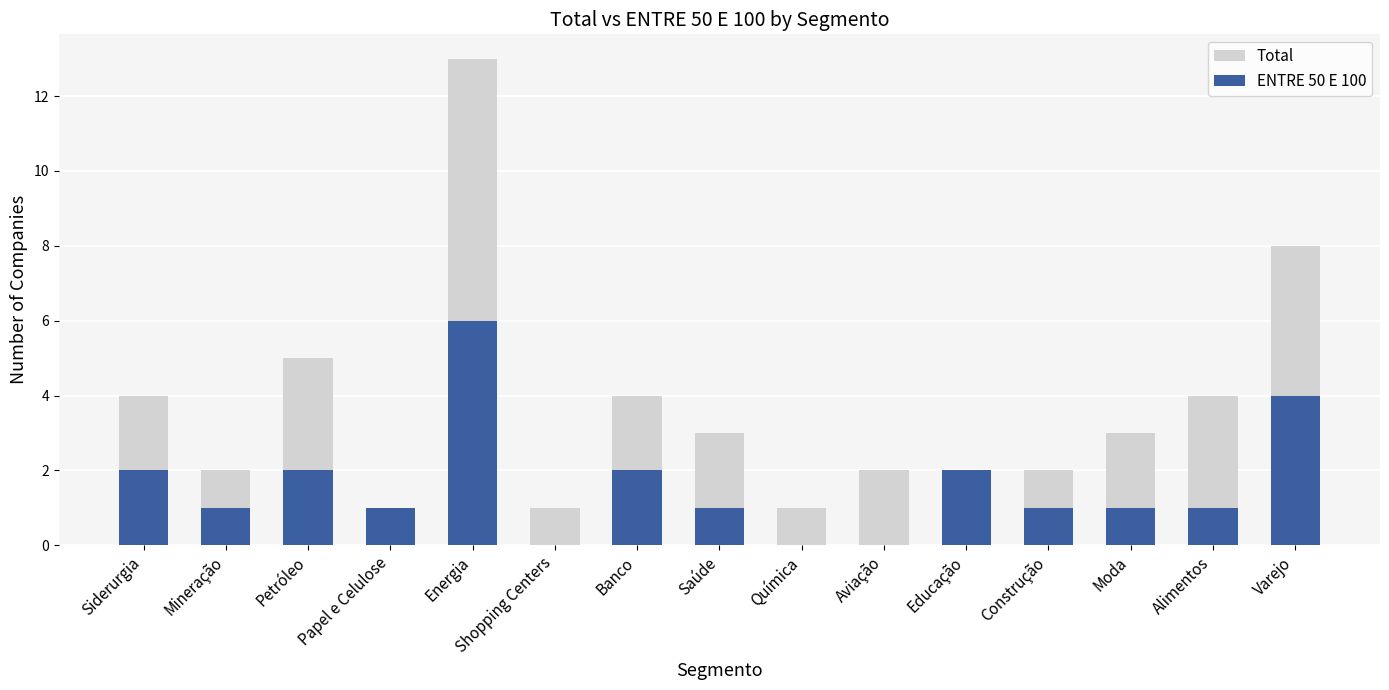

Reading left to right, transcribe all the data shown in this chart.

Total: Siderurgia=4	Mineração=2	Petróleo=5	Papel e Celulose=1	Energia=13	Shopping Centers=1	Banco=4	Saúde=3	Química=1	Aviação=2	Educação=2	Construção=2	Moda=3	Alimentos=4	Varejo=8
ENTRE 50 E 100: Siderurgia=2	Mineração=1	Petróleo=2	Papel e Celulose=1	Energia=6	Shopping Centers=0	Banco=2	Saúde=1	Química=0	Aviação=0	Educação=2	Construção=1	Moda=1	Alimentos=1	Varejo=4